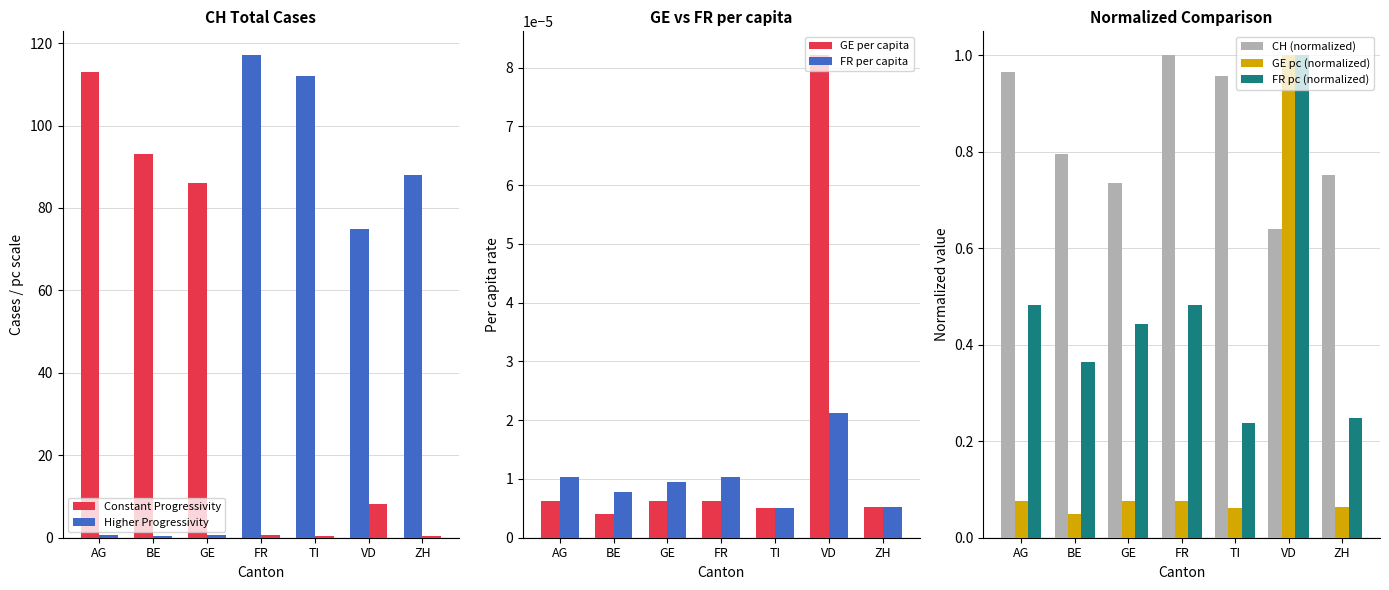

Rank the categories by GE_pc value from highest to lowest.

VD, AG, GE, FR, ZH, TI, BE